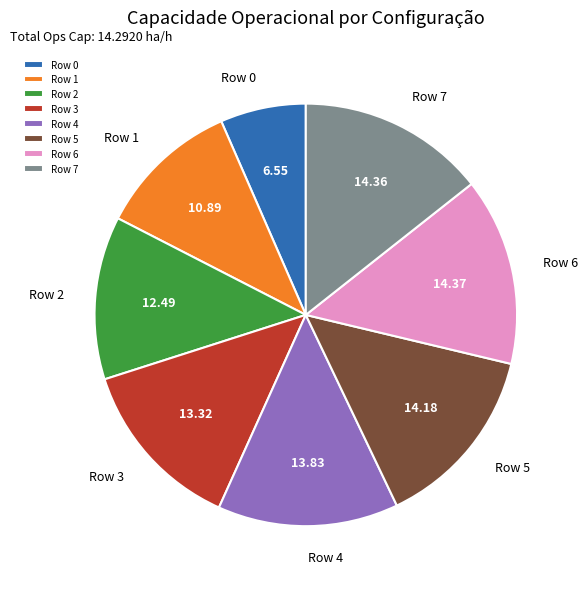

Is there a majority slice in this chart?

No